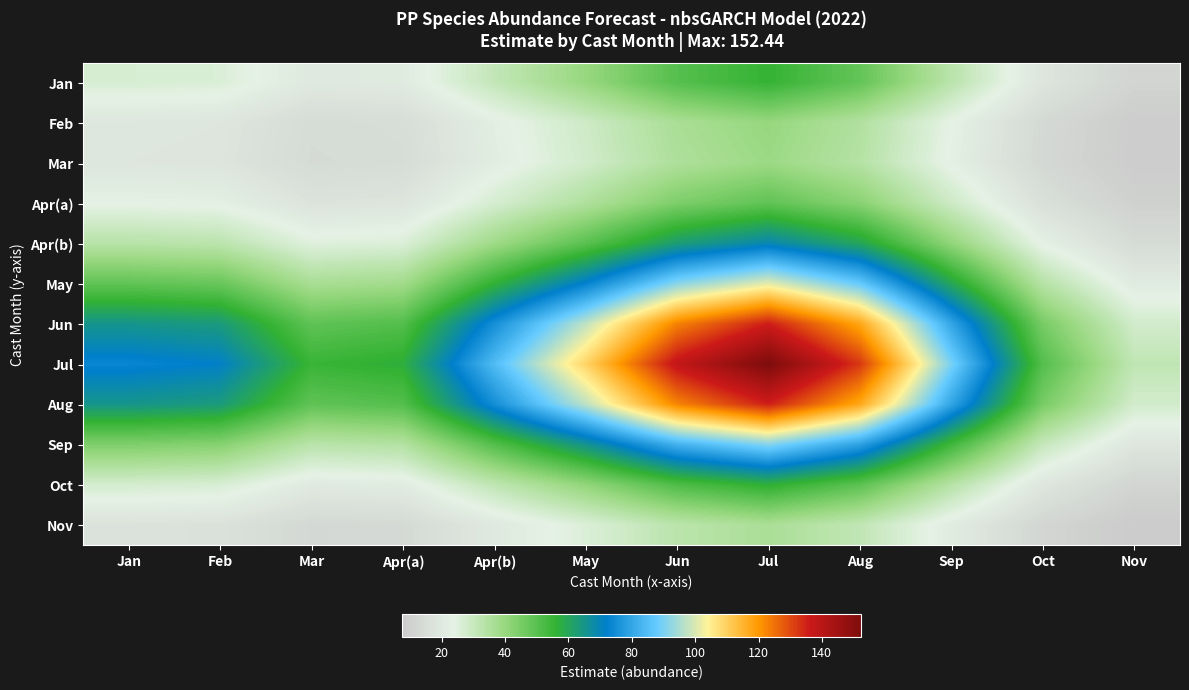

What is the greatest value displayed?

152.4